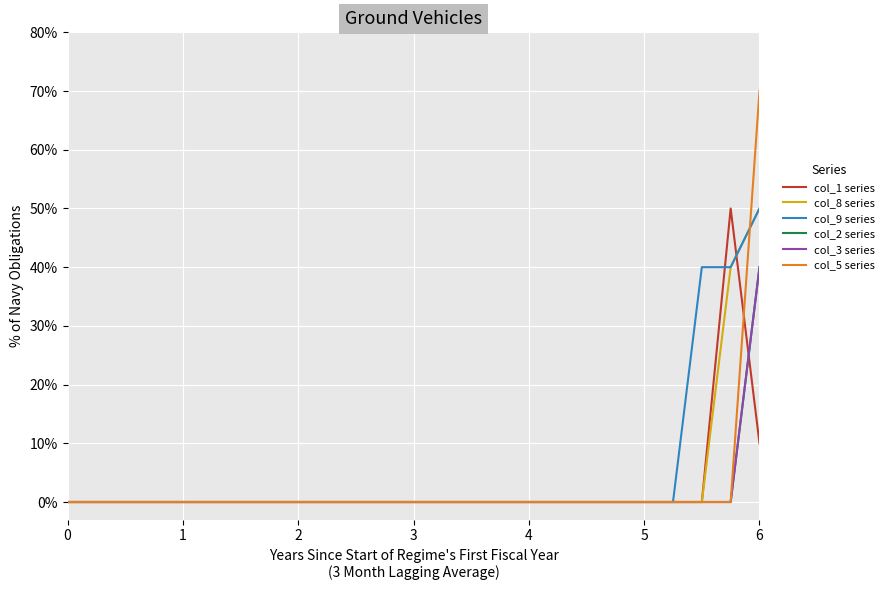

True or false: col_2 series and col_3 series intersect in this chart.

False